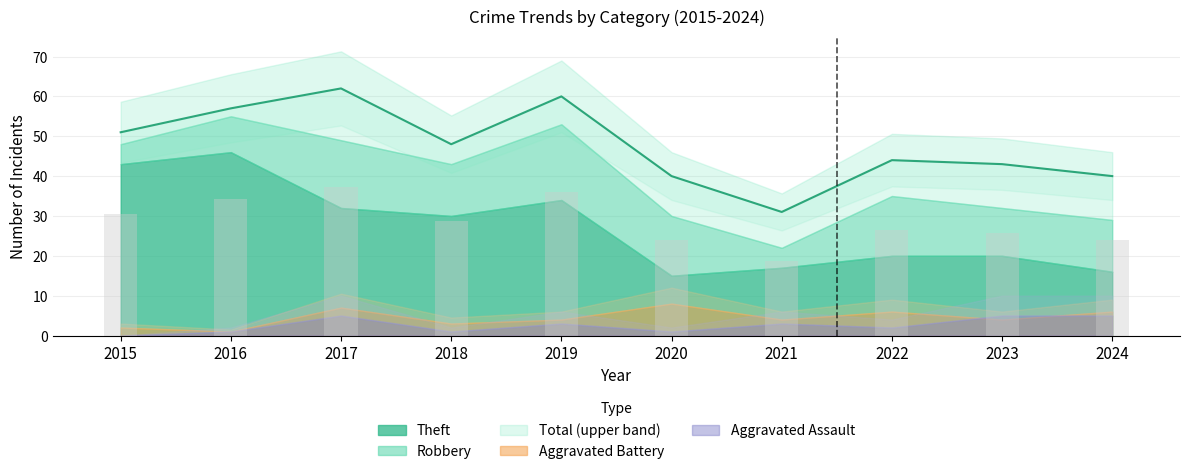

Reading right to left, extract all data points from this chart.

Robbery: 2024=13	2023=12	2022=15	2021=5	2020=15	2019=19	2018=13	2017=17	2016=9	2015=5
Theft: 2024=16	2023=20	2022=20	2021=17	2020=15	2019=34	2018=30	2017=32	2016=46	2015=43
Aggravated Battery: 2024=6	2023=4	2022=6	2021=4	2020=8	2019=4	2018=3	2017=7	2016=1	2015=2
Aggravated Assault: 2024=5	2023=5	2022=2	2021=3	2020=1	2019=3	2018=1	2017=5	2016=1	2015=0
Total: 2024=40	2023=43	2022=44	2021=31	2020=40	2019=60	2018=48	2017=62	2016=57	2015=51